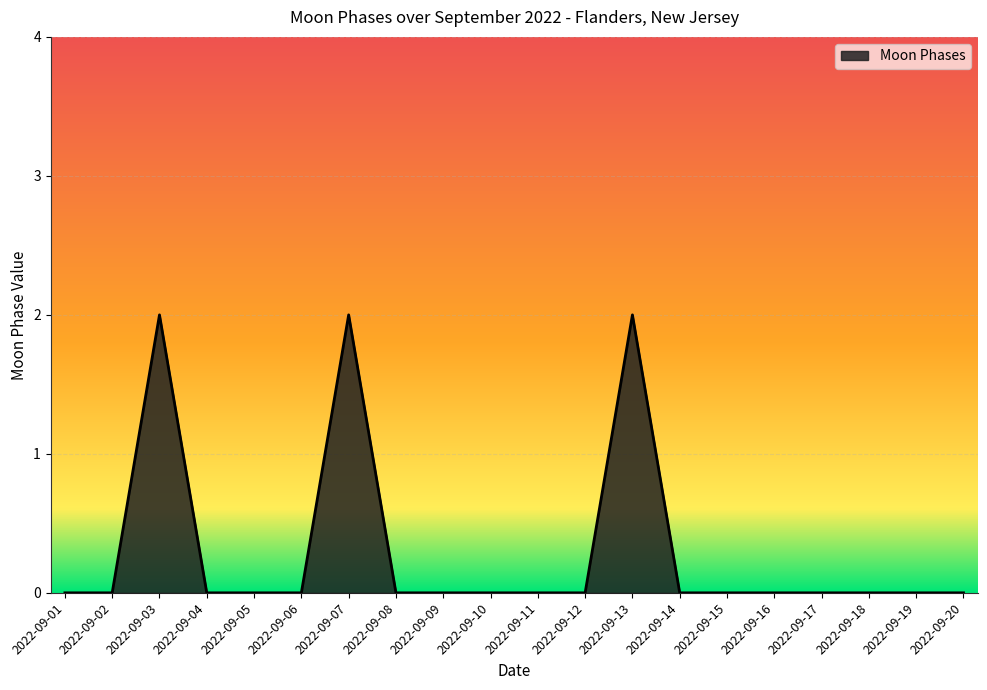

The chart shows a value of 1 at 2022-09-06. True or false?

False